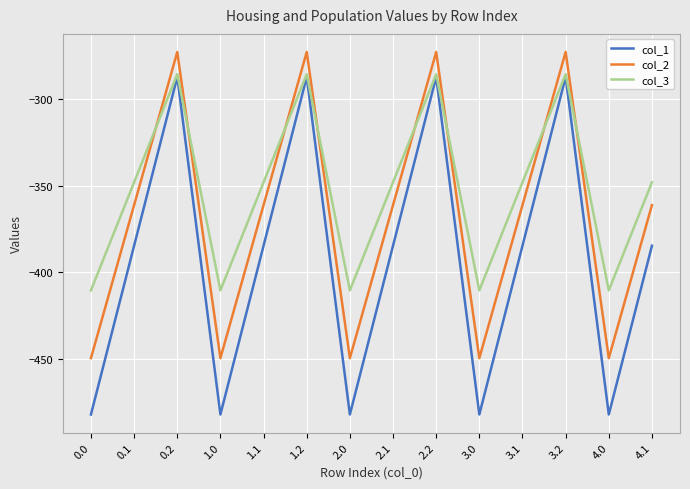

What is the average value of the col_1 series?

-391.5